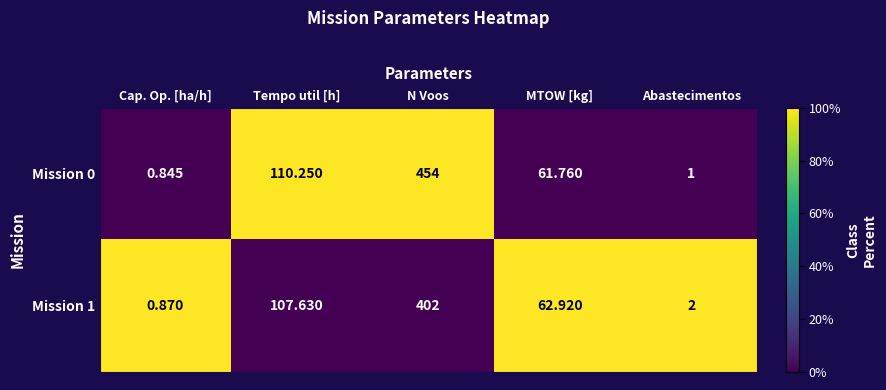

How many values in the Mission 0 series are below 61?

2